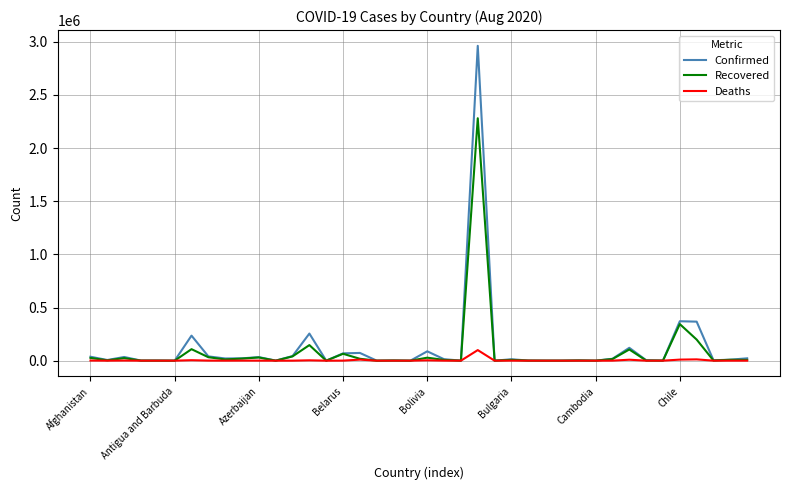

Rank the series by their maximum value, from highest to lowest.

Confirmed, Recovered, Deaths